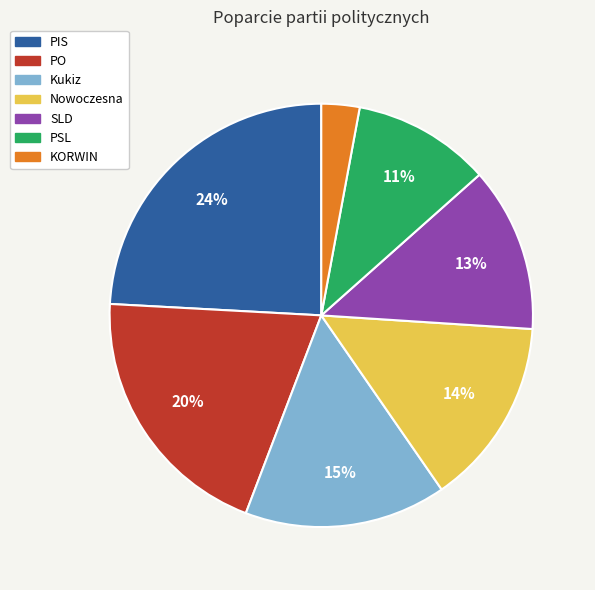

Combined, do PSL and PO account for over 50%?

No